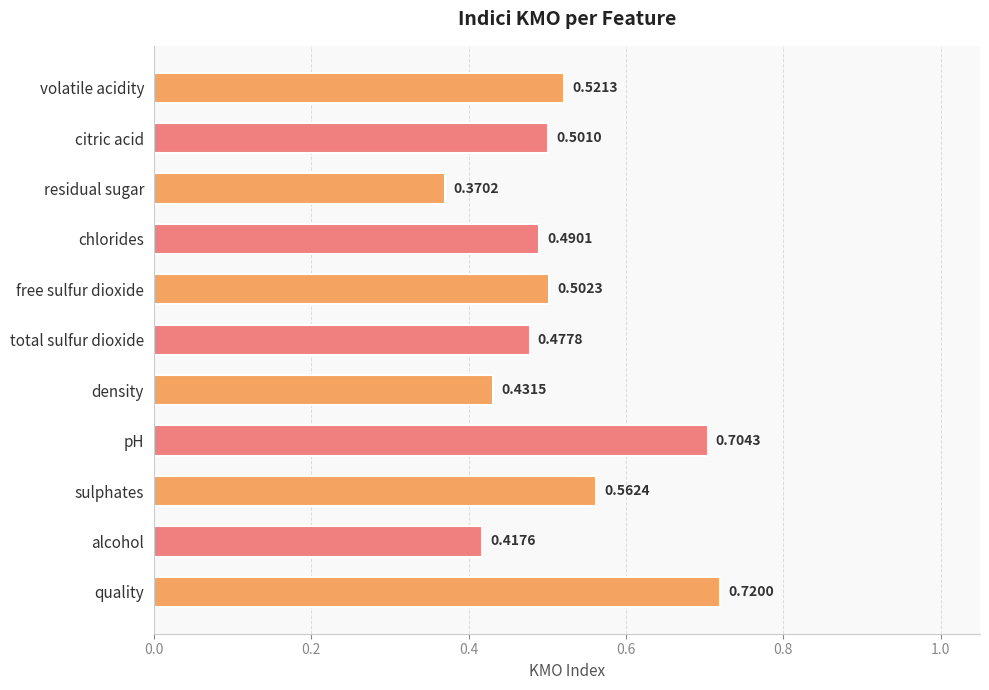

At which category does the chart reach its minimum across all series?

residual sugar